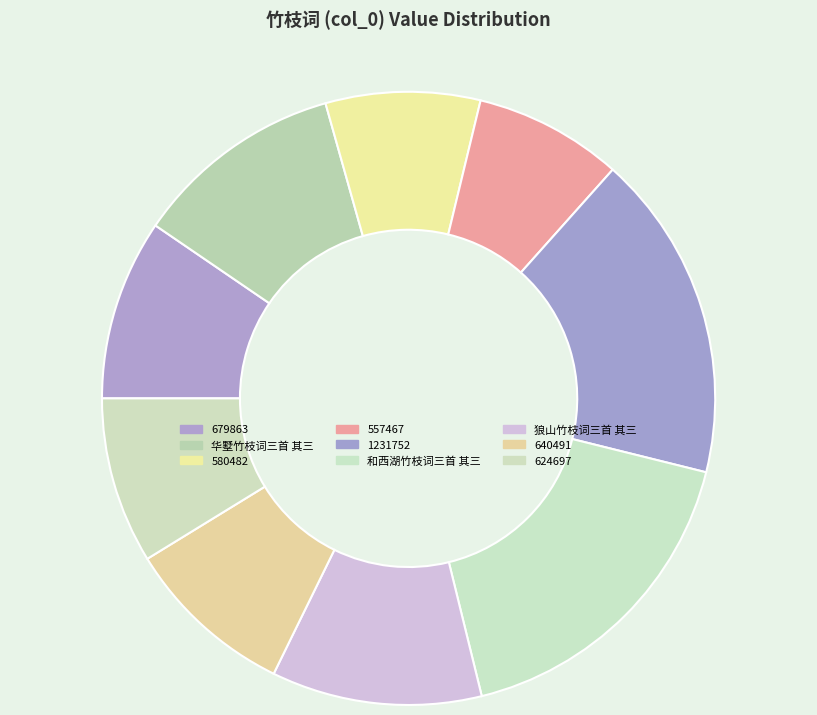

Which slice is the largest?

和西湖竹枝词三首 其三